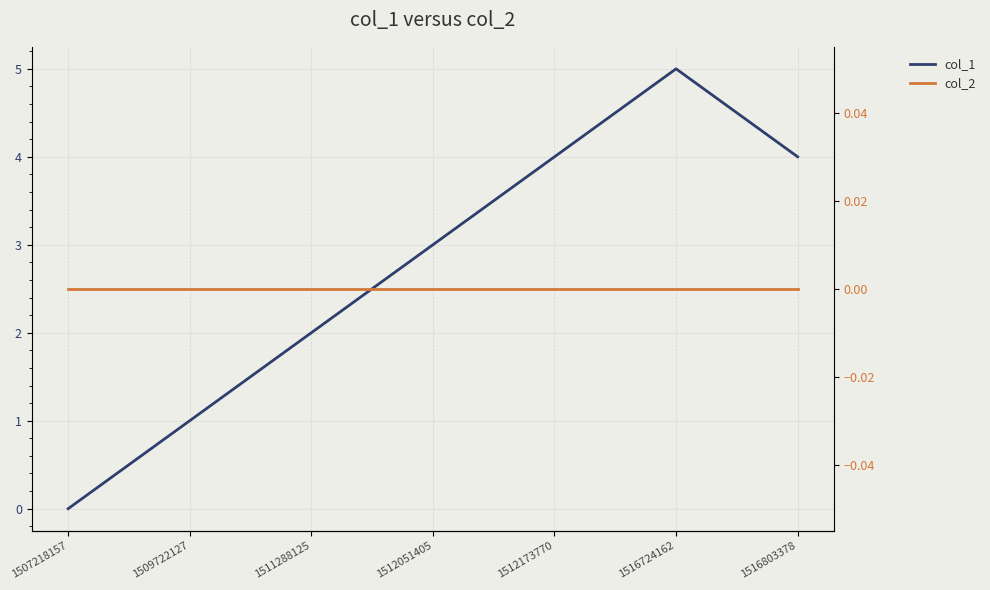

Reading right to left, transcribe all the data shown in this chart.

col_1: 1516803378=4	1516724162=5	1512173770=4	1512051405=3	1511288125=2	1509722127=1	1507218157=0
col_2: 1516803378=0	1516724162=0	1512173770=0	1512051405=0	1511288125=0	1509722127=0	1507218157=0